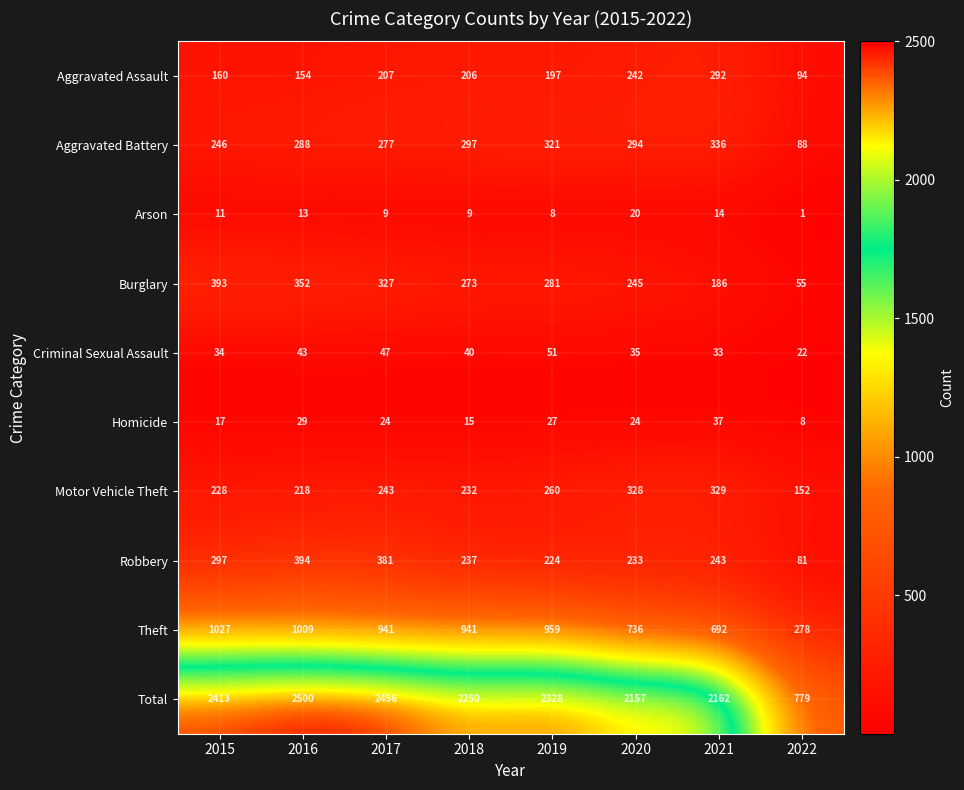

Rank the series at 2021 from lowest to highest value.

Arson, Criminal Sexual Assault, Homicide, Burglary, Robbery, Aggravated Assault, Motor Vehicle Theft, Aggravated Battery, Theft, Total